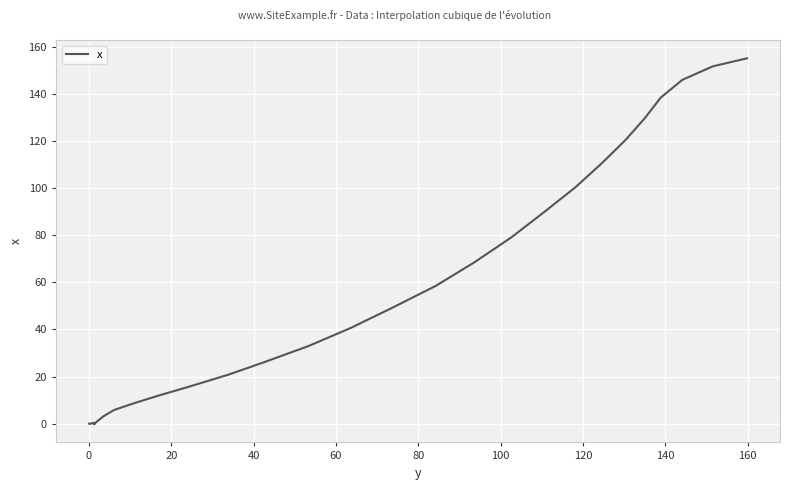

What is the sum of all values?

1563.0